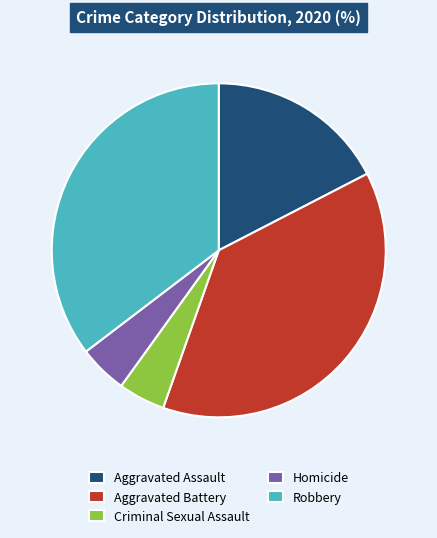

Which slice is the largest?

Aggravated Battery